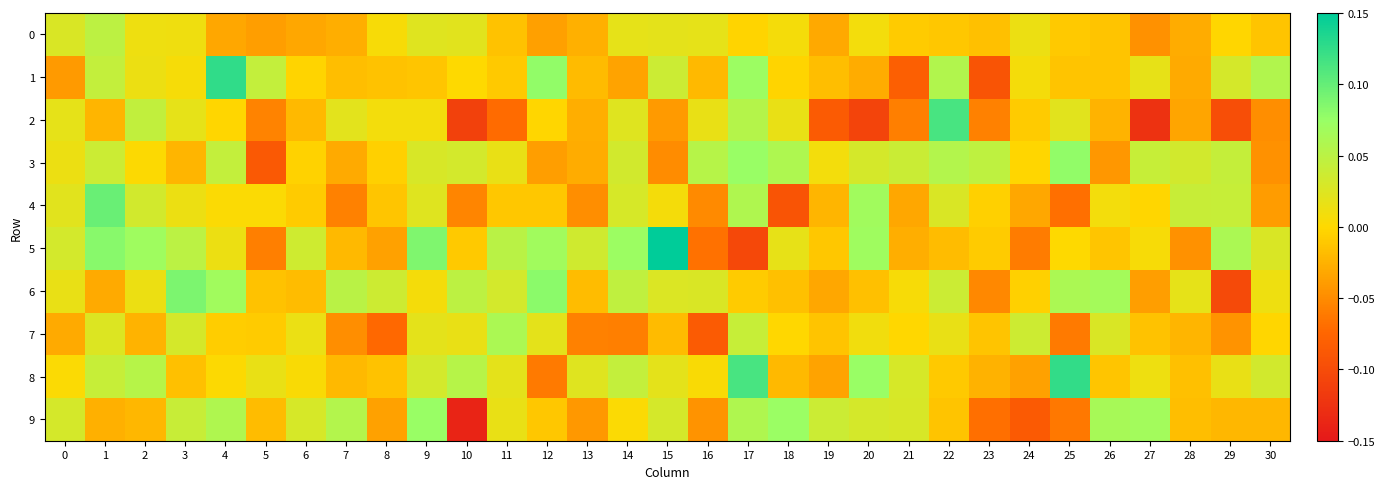

Which has a higher value, 4 or 5?

4